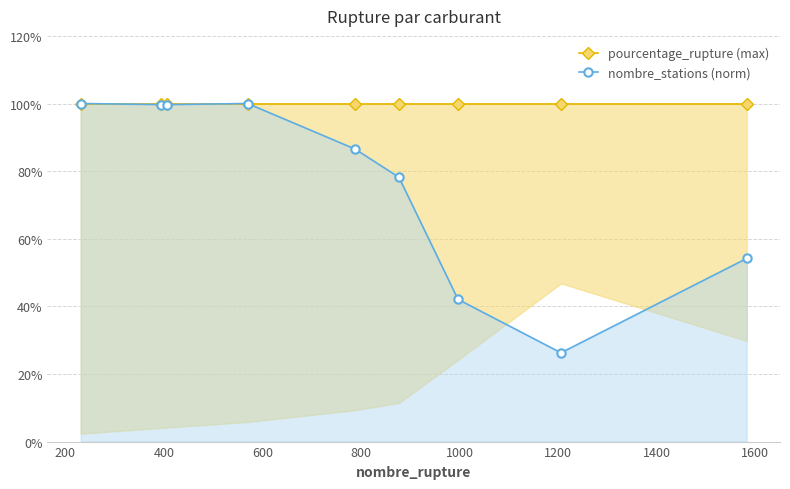

What is the lowest value of the nombre_stations (norm) series?

26.3